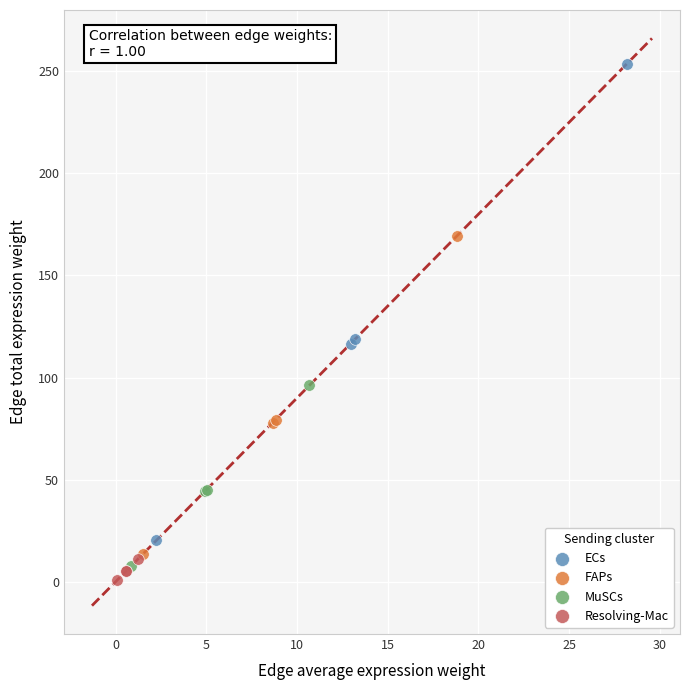

Which series contains the highest Y value?

ECs